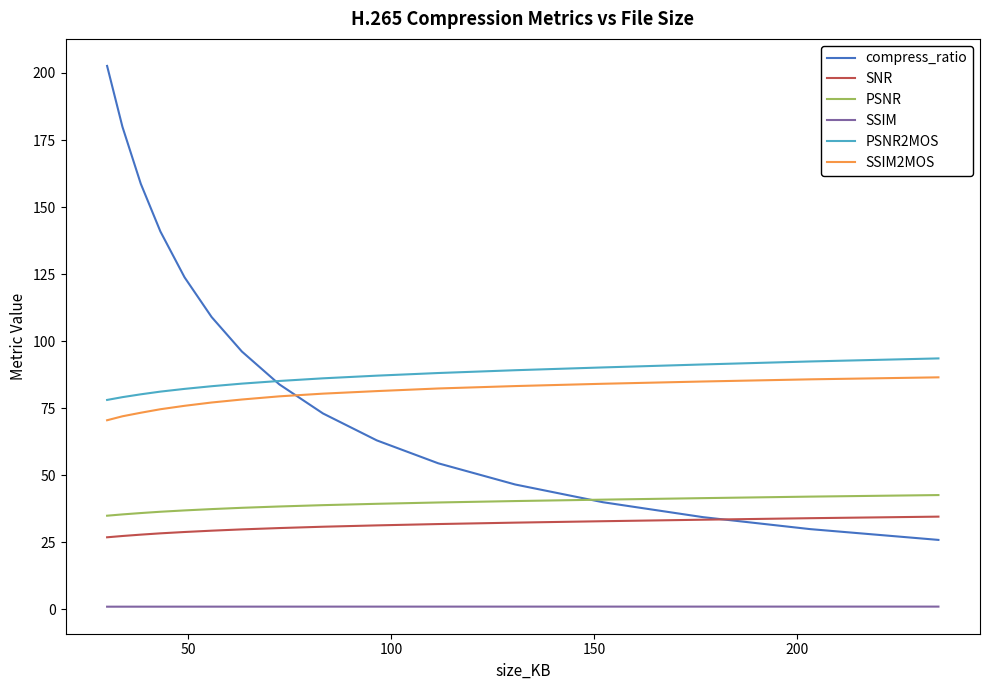

How many lines are shown in the chart?

6